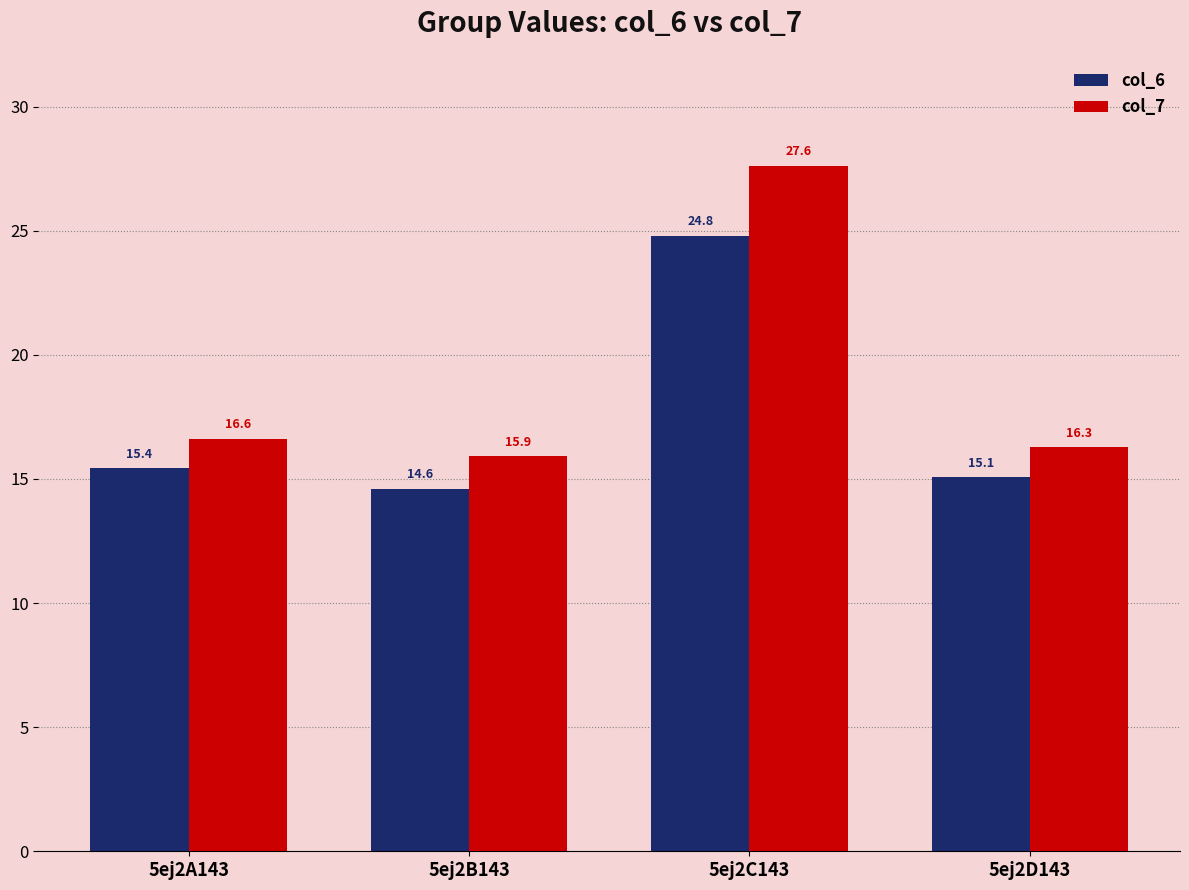

Does the chart contain stacked bars?

No